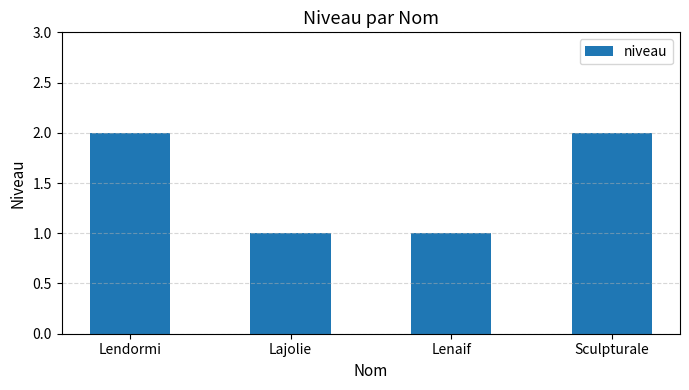

What is the value of the 3rd bar from the left?

1